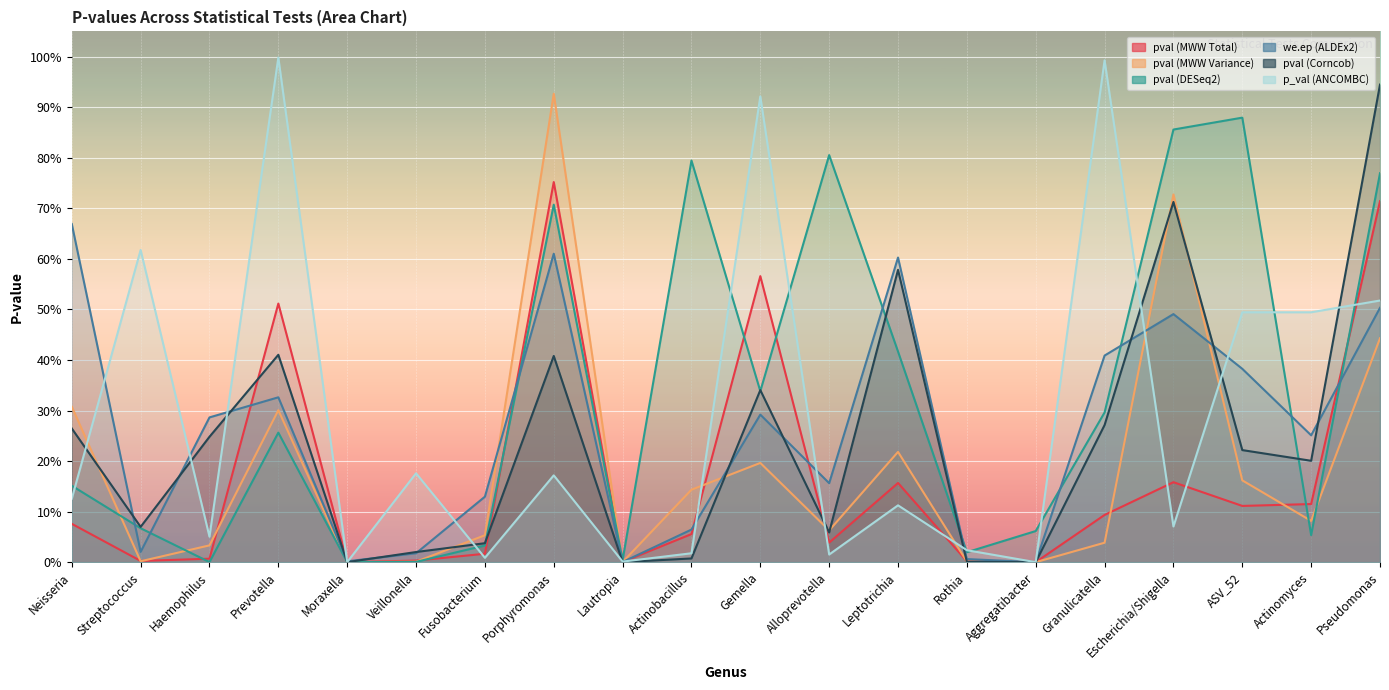

What are all the series names shown in the legend?

pval (MWW Total), pval (MWW Variance), pval (DESeq2), we.ep (ALDEx2), pval (Corncob), p_val (ANCOMBC)